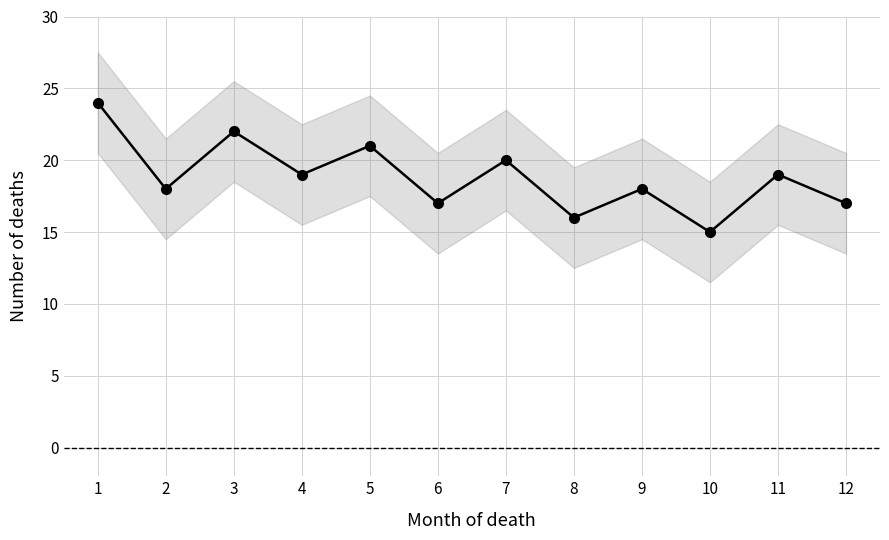

Where is the data nearest to the value 19?

4